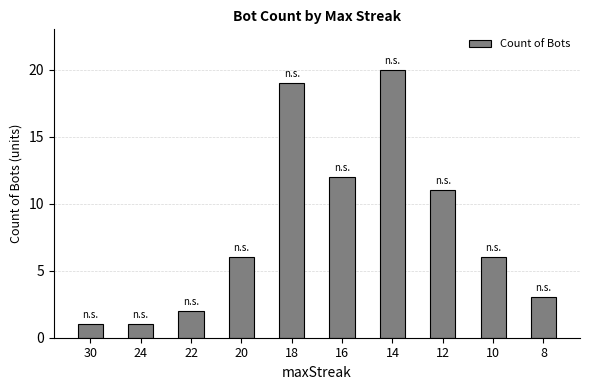

What is the value of the 5th bar from the left?

19